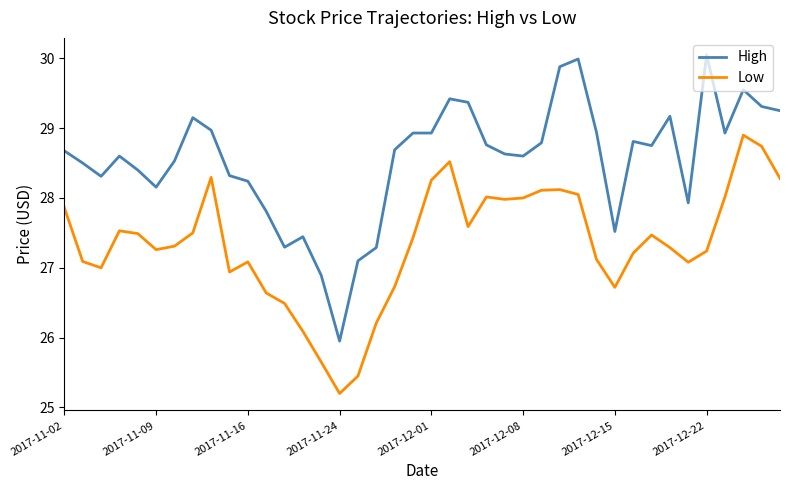

What is the highest value of the High series?

30.0